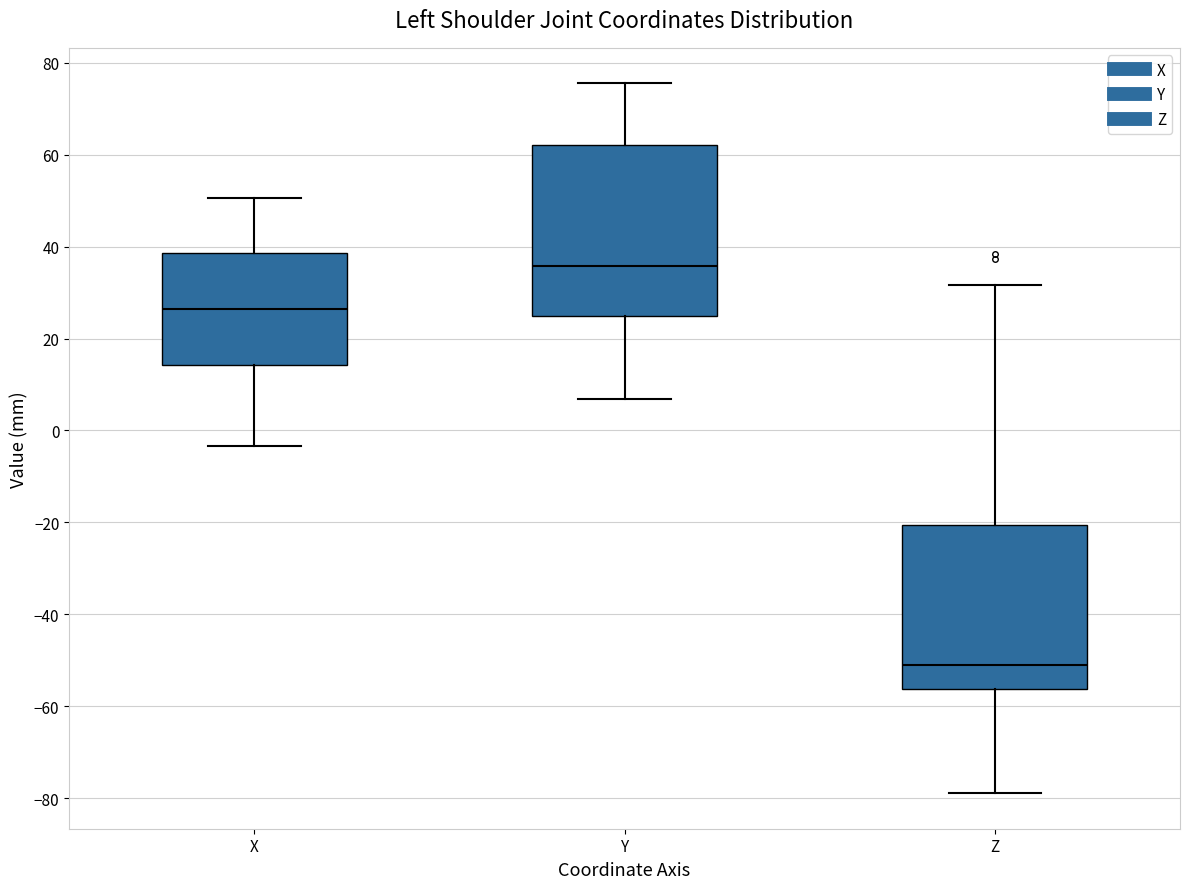

Reading left to right, transcribe this box plot: for each box, give where its median line is, the range the box spans, and where its two whiskers end, as read against the y-axis. The values are not printed on the chart, so give them approximately, as read against the axis.

X: median 26, box 14 to 38, whiskers -4 to 50
Y: median 36, box 24 to 62, whiskers 6 to 76
Z: median -52, box -56 to -20, whiskers -78 to 32